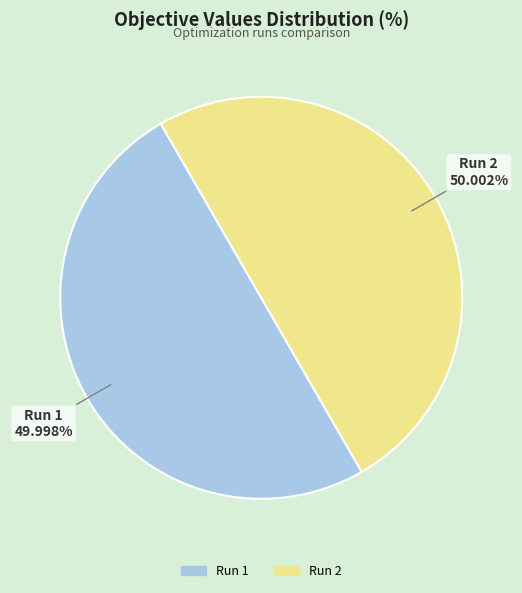

To the nearest percent, what is the average slice percentage?

50%